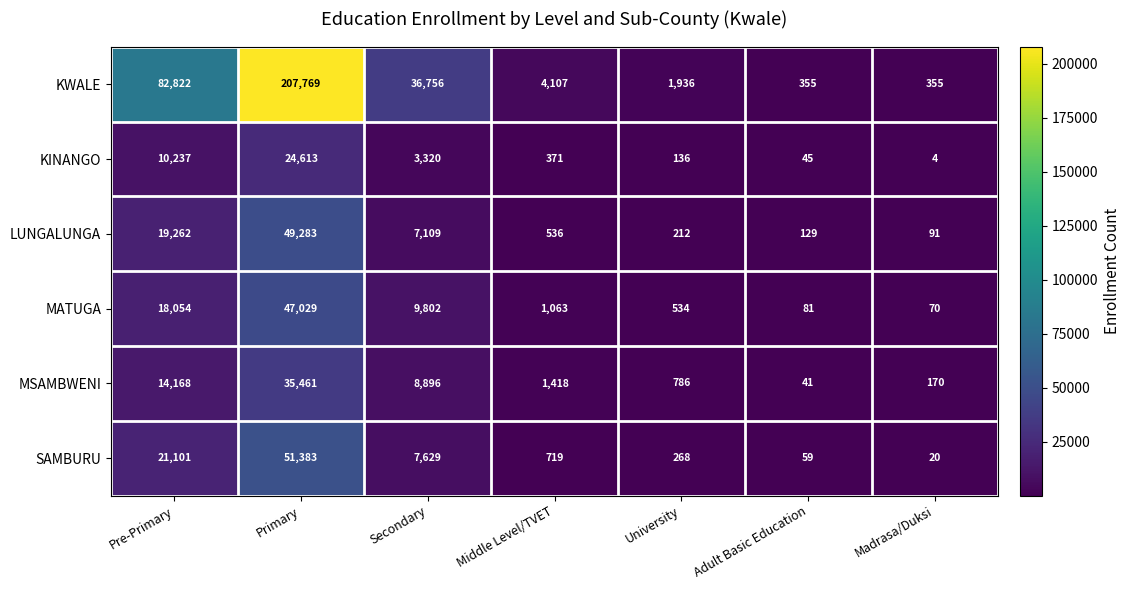

How many values in the LUNGALUNGA series are below 536?

3